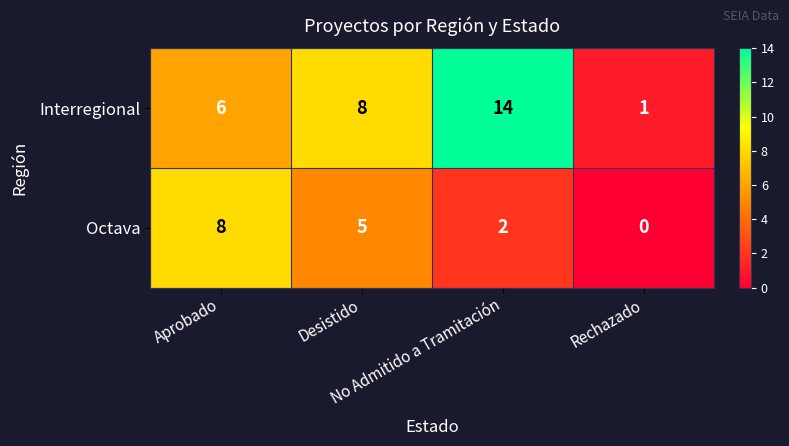

At which category is the sum across all series the highest?

No Admitido a Tramitación